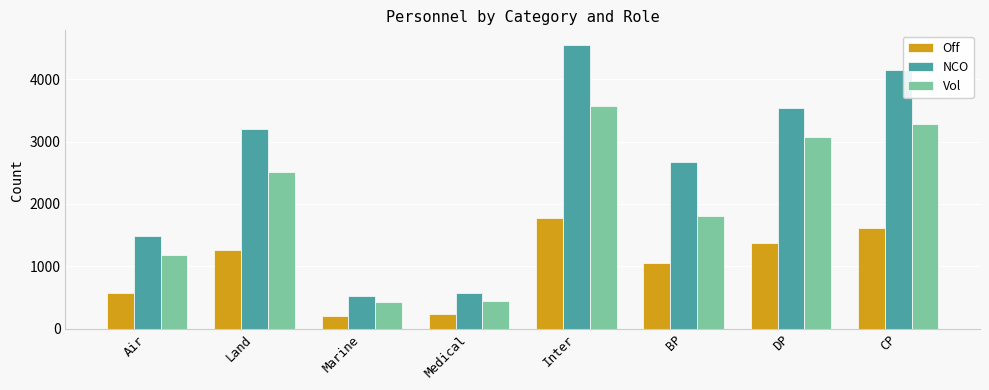

What position from the left is BP?

6